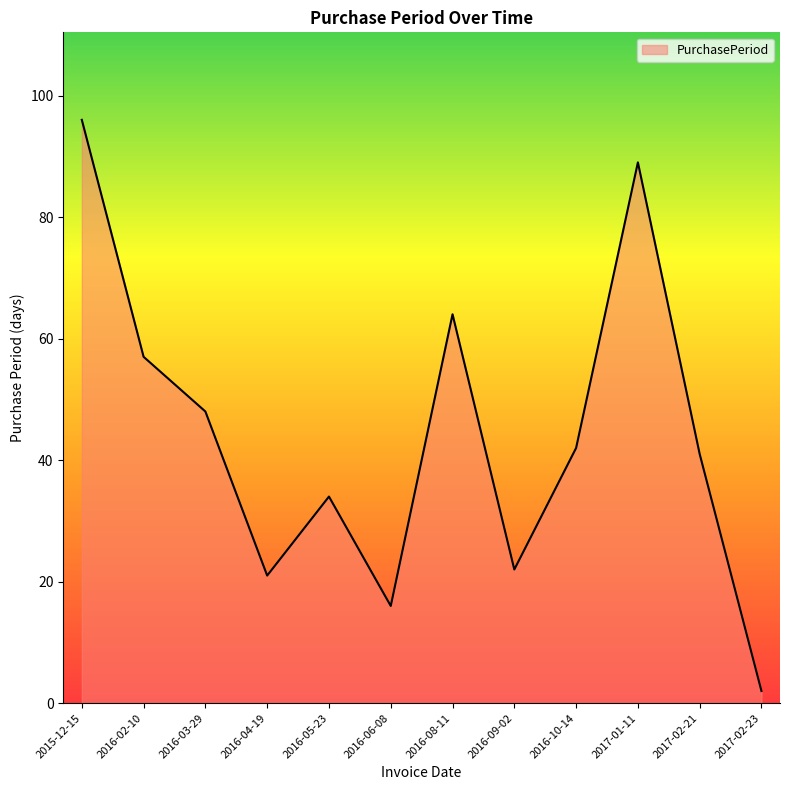

What is the difference between the maximum and minimum values?

94